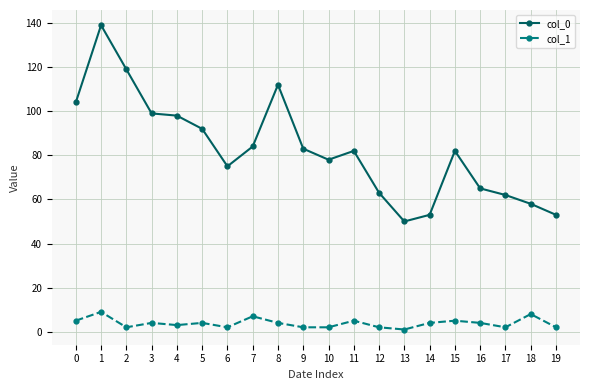

Where is the first local maximum for col_0?

1